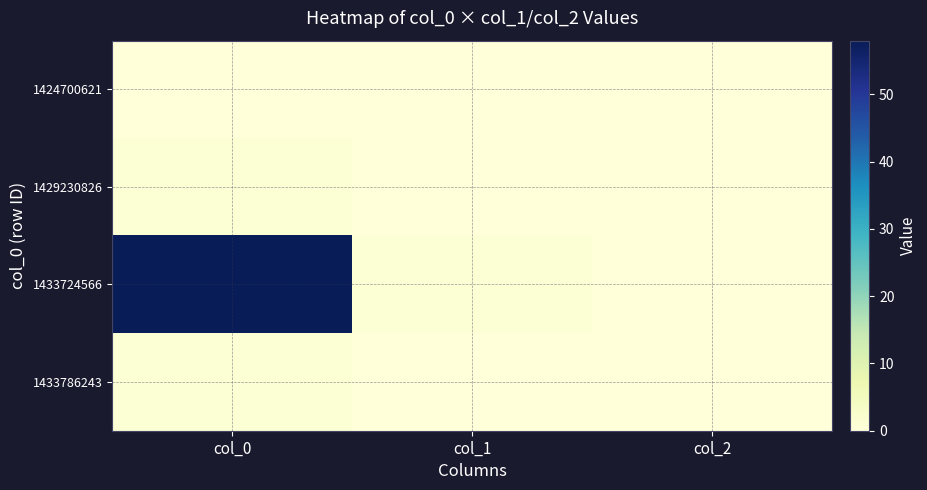

Which has a higher value, col_0 or col_2?

col_0